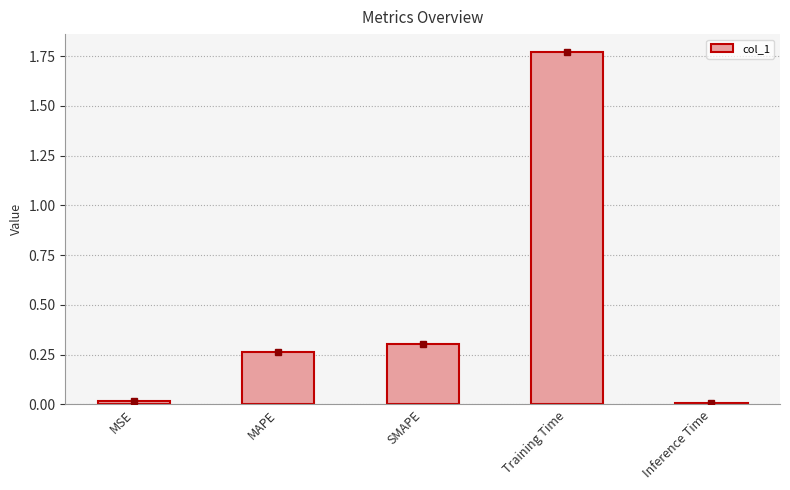

Which label corresponds to the largest value in the chart?

Training Time